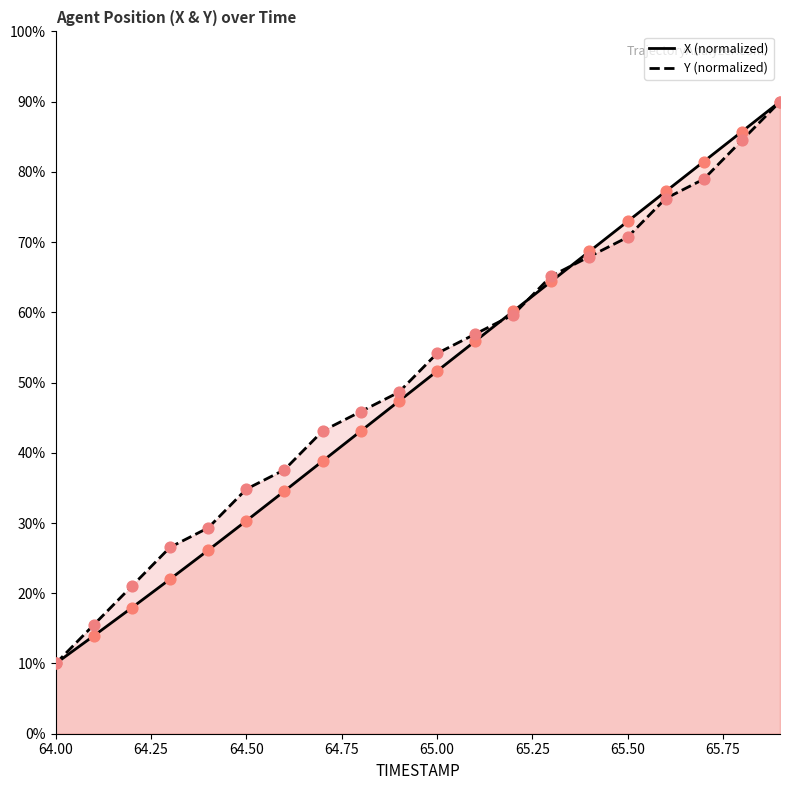

Which series reaches the maximum Y coordinate?

X